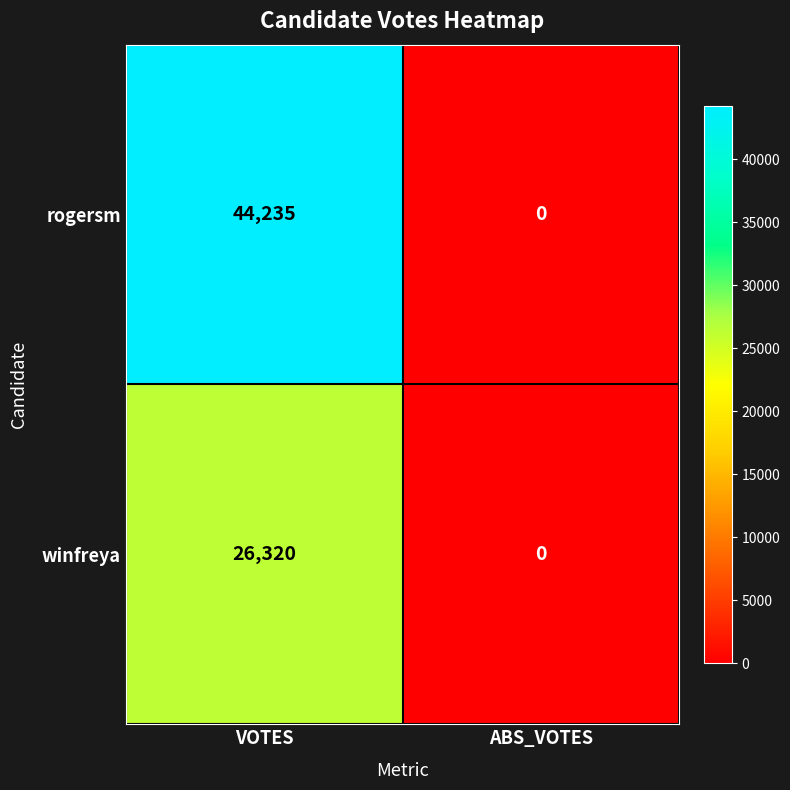

Which series has the widest spread of values?

rogersm